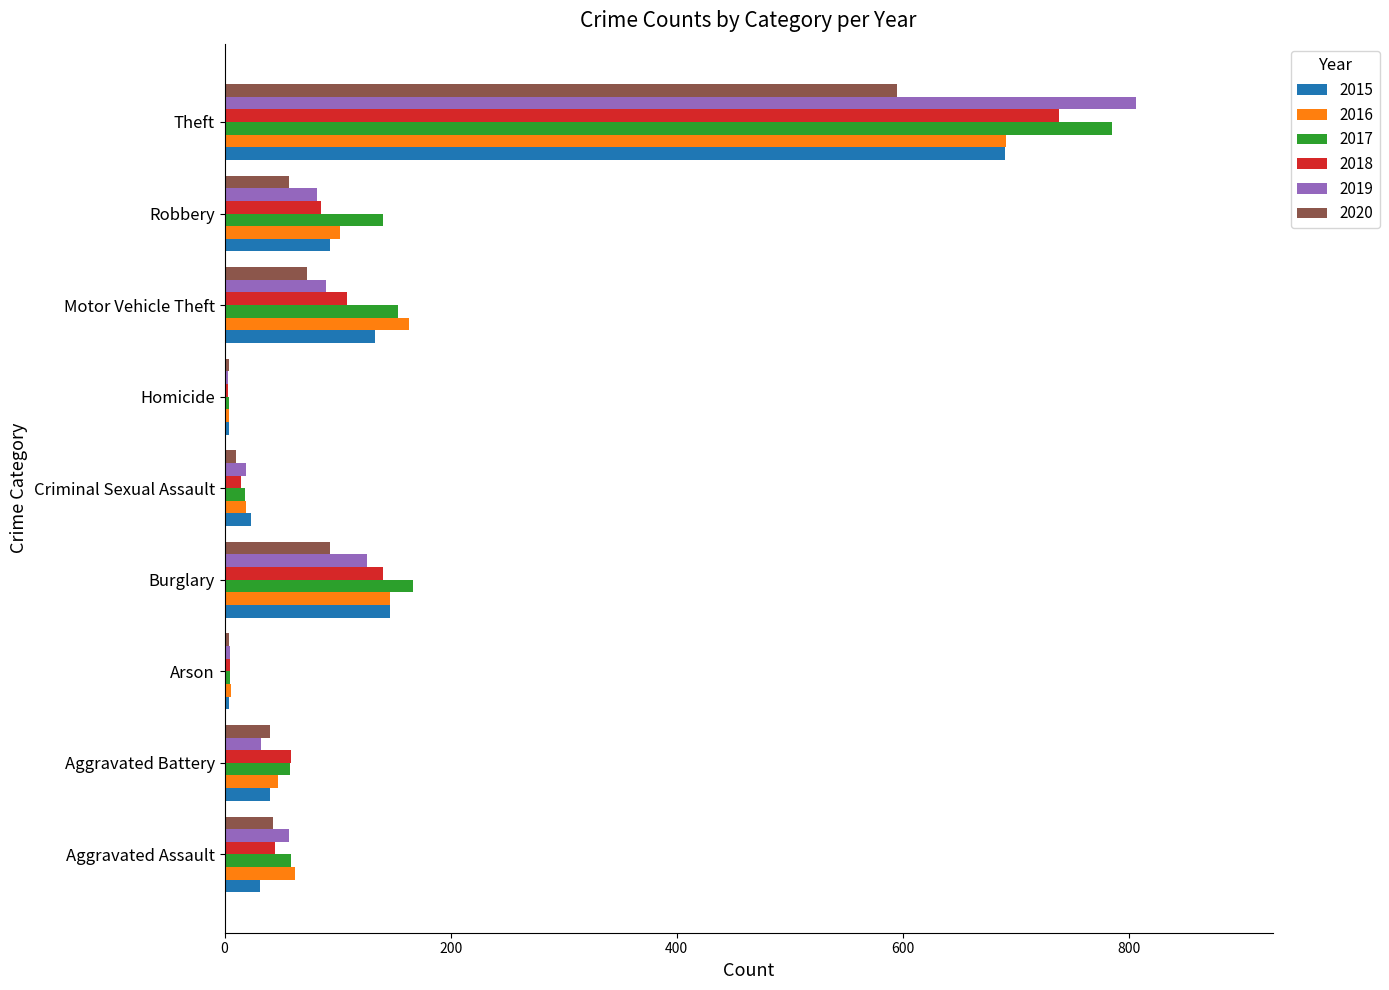

Read the 2015 value at Aggravated Battery.

40